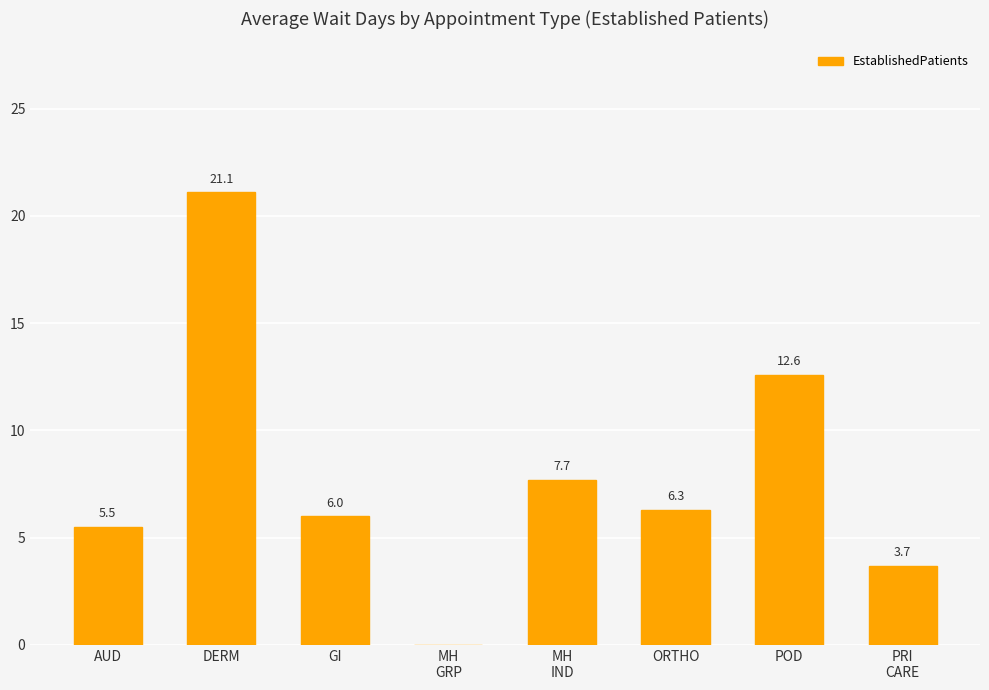

Which has a higher value, MH
IND or PRI
CARE?

MH
IND